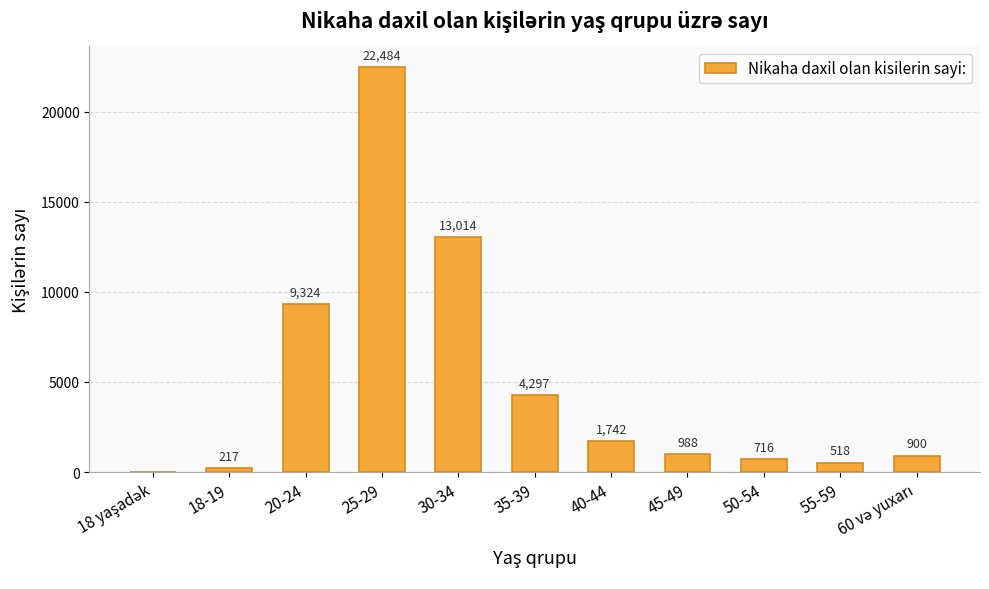

How many data points does each series have?

11